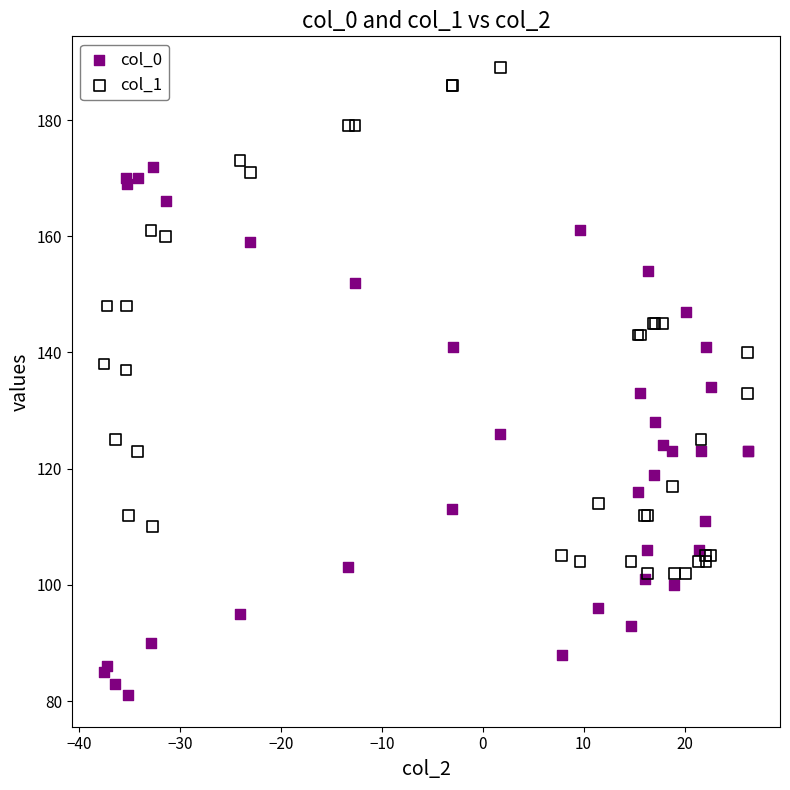

Which series contains the lowest Y value?

col_0